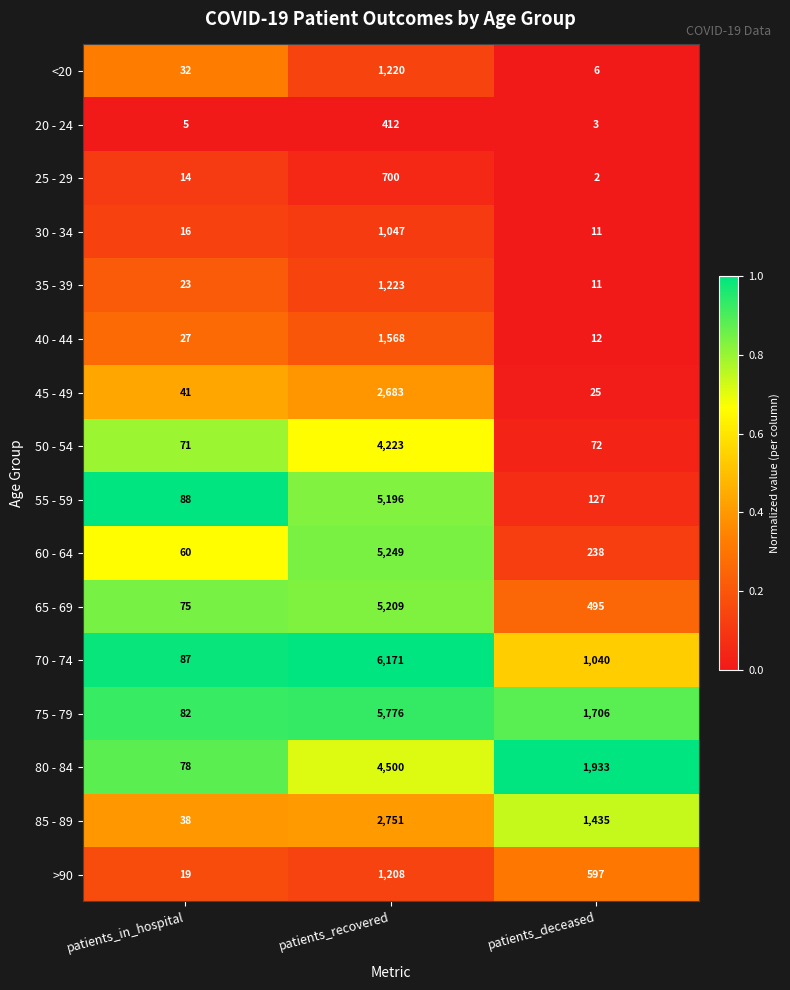

List the series in order of their peak value, highest first.

70 - 74, 75 - 79, 60 - 64, 65 - 69, 55 - 59, 80 - 84, 50 - 54, 85 - 89, 45 - 49, 40 - 44, 35 - 39, <20, >90, 30 - 34, 25 - 29, 20 - 24